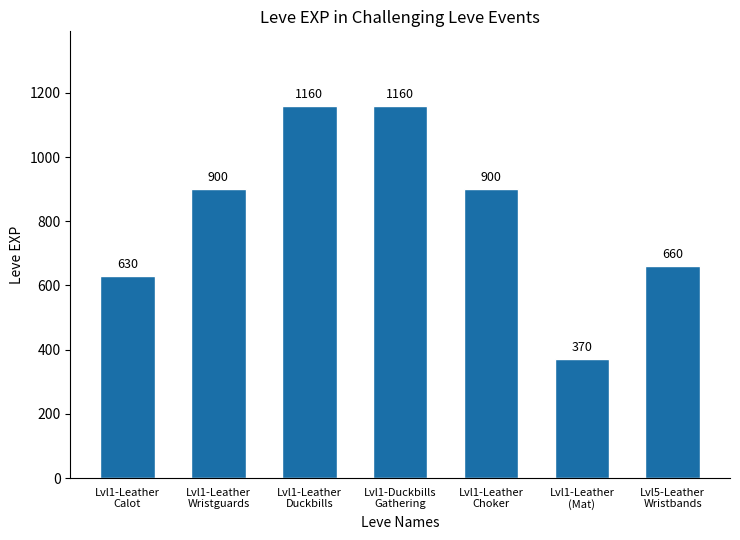

What is the sum of the values at Lvl1-Leather
Wristguards and Lvl1-Leather
Calot?

1530